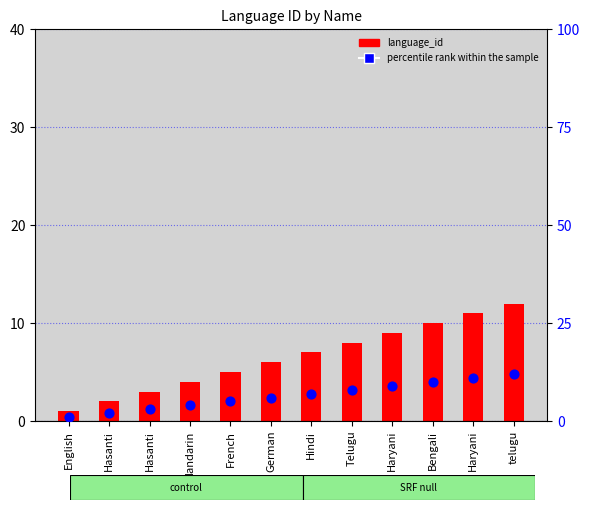

What is the total value across all series at Haryani?

18